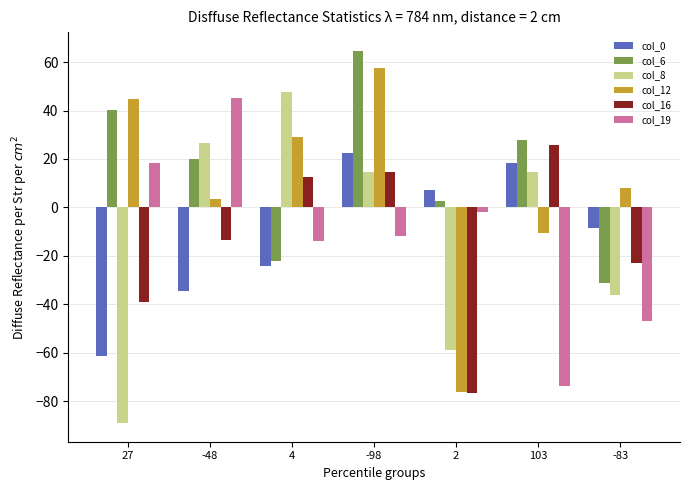

Reading left to right, what are all the values shown in this chart?

col_0: 27=-61.3	-48=-34.7	4=-24.0	-98=22.3	2=7.0	103=18.3	-83=-8.7
col_6: 27=40.3	-48=20.0	4=-22.0	-98=64.7	2=2.7	103=27.7	-83=-31.3
col_8: 27=-89.0	-48=26.7	4=47.7	-98=14.7	2=-58.7	103=14.7	-83=-36.0
col_12: 27=44.7	-48=3.7	4=29.0	-98=57.7	2=-76.0	103=-10.7	-83=8.0
col_16: 27=-39.0	-48=-13.3	4=12.7	-98=14.7	2=-76.7	103=25.7	-83=-23.0
col_19: 27=18.3	-48=45.3	4=-13.7	-98=-11.7	2=-2.0	103=-73.7	-83=-47.0